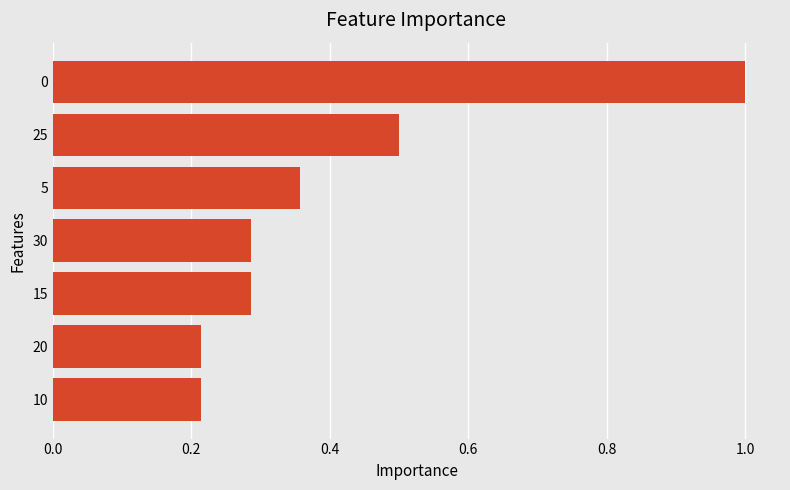

Count the values in the range 0 to 1.

7